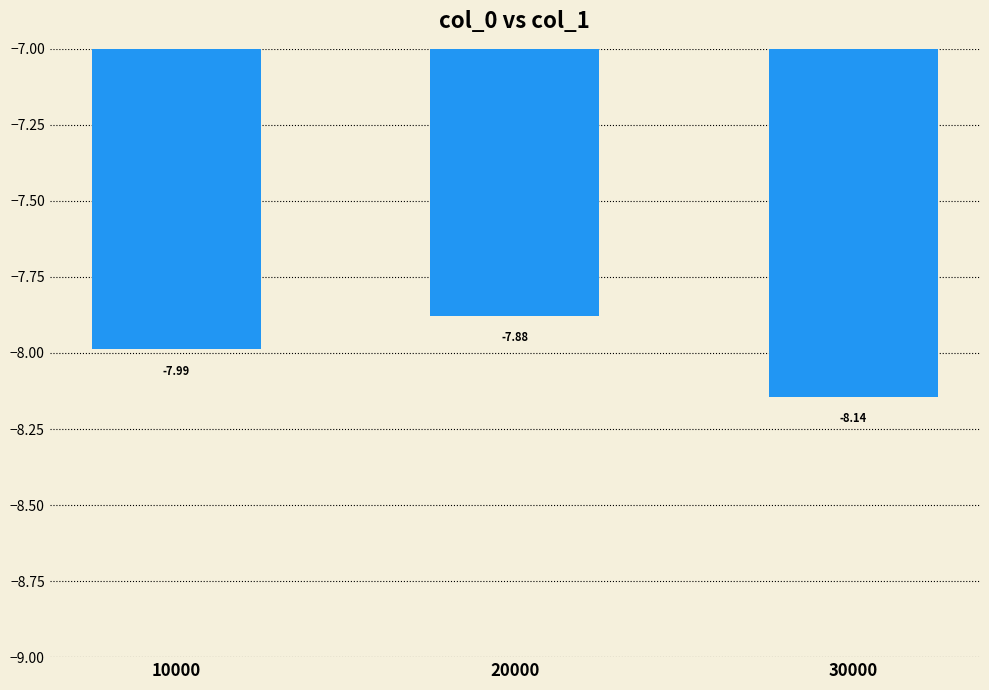

Which label corresponds to the largest value in the chart?

20000